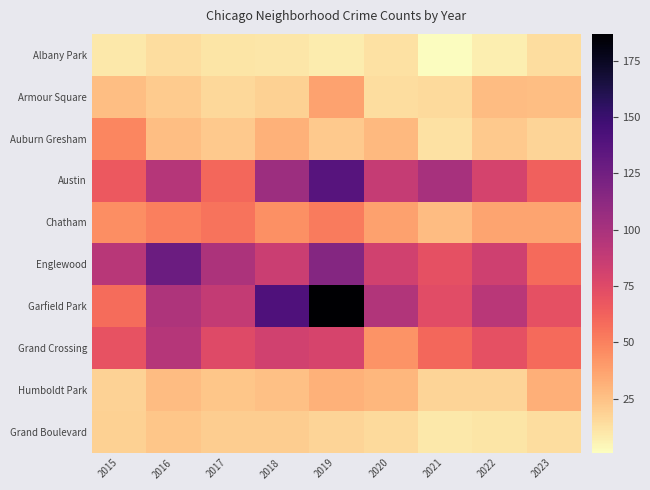

Reading left to right, extract all data points from this chart.

Albany Park: 2015=9	2016=14	2017=11	2018=10	2019=8	2020=12	2021=1	2022=7	2023=14
Armour Square: 2015=26	2016=21	2017=16	2018=19	2019=37	2020=14	2021=15	2022=27	2023=26
Auburn Gresham: 2015=48	2016=26	2017=22	2018=31	2019=22	2020=28	2021=12	2022=22	2023=17
Austin: 2015=67	2016=94	2017=60	2018=105	2019=137	2020=87	2021=100	2022=80	2023=63
Chatham: 2015=45	2016=51	2017=55	2018=44	2019=52	2020=38	2021=27	2022=36	2023=36
Englewood: 2015=93	2016=128	2017=98	2018=85	2019=116	2020=82	2021=71	2022=83	2023=59
Garfield Park: 2015=58	2016=97	2017=88	2018=141	2019=187	2020=96	2021=73	2022=92	2023=71
Grand Crossing: 2015=70	2016=94	2017=75	2018=82	2019=79	2020=43	2021=60	2022=71	2023=59
Humboldt Park: 2015=18	2016=27	2017=23	2018=25	2019=31	2020=29	2021=17	2022=17	2023=32
Grand Boulevard: 2015=19	2016=23	2017=20	2018=20	2019=17	2020=15	2021=9	2022=11	2023=14